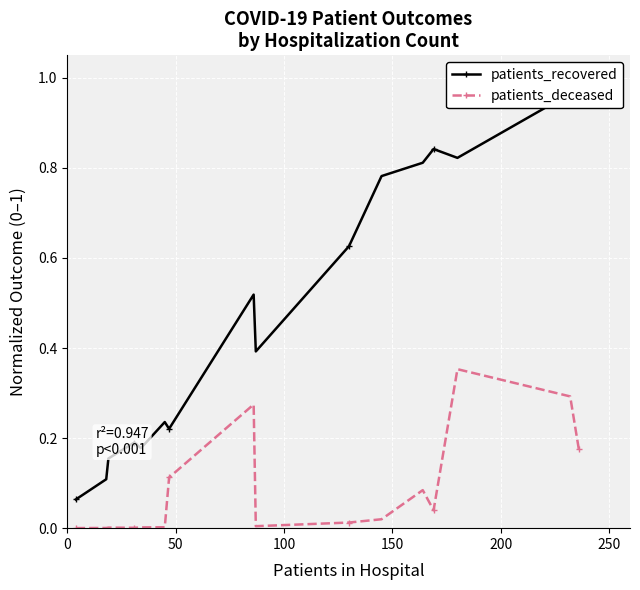

True or false: patients_recovered has more than 0 points higher than both neighbors.

True